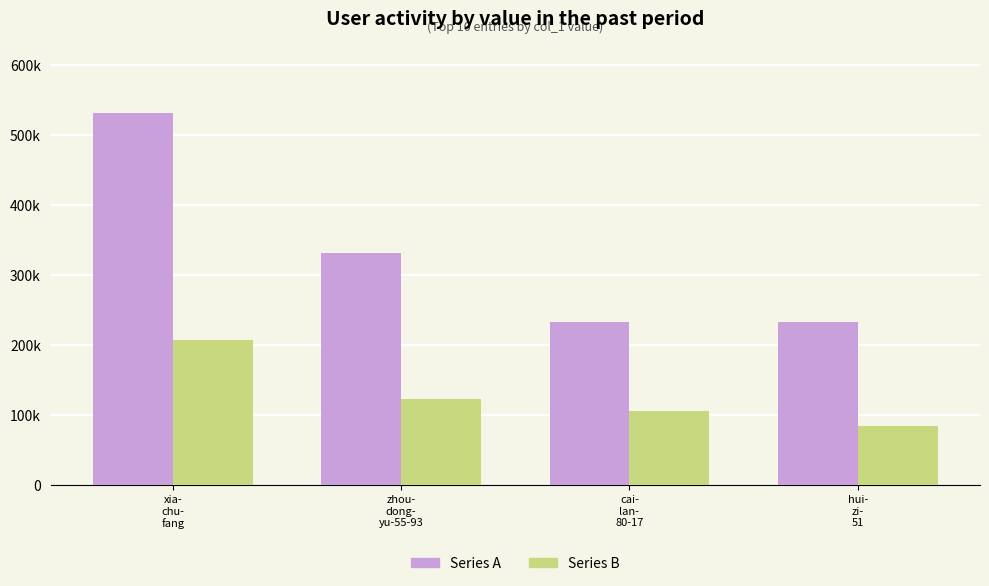

What are all the series names shown in the legend?

Series A, Series B